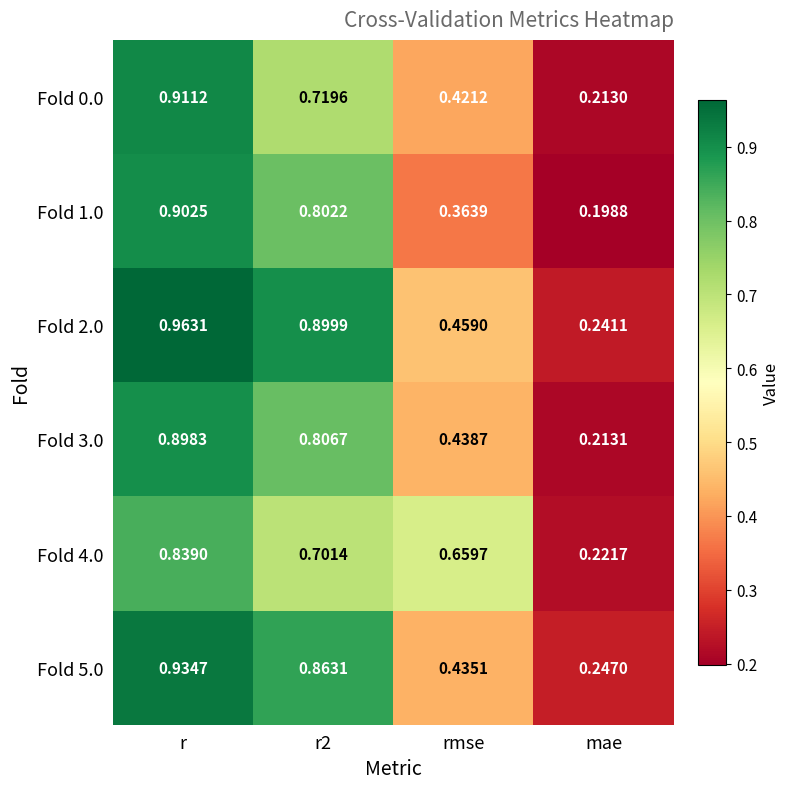

Which category has the lowest value in the Fold 4.0 series?

mae